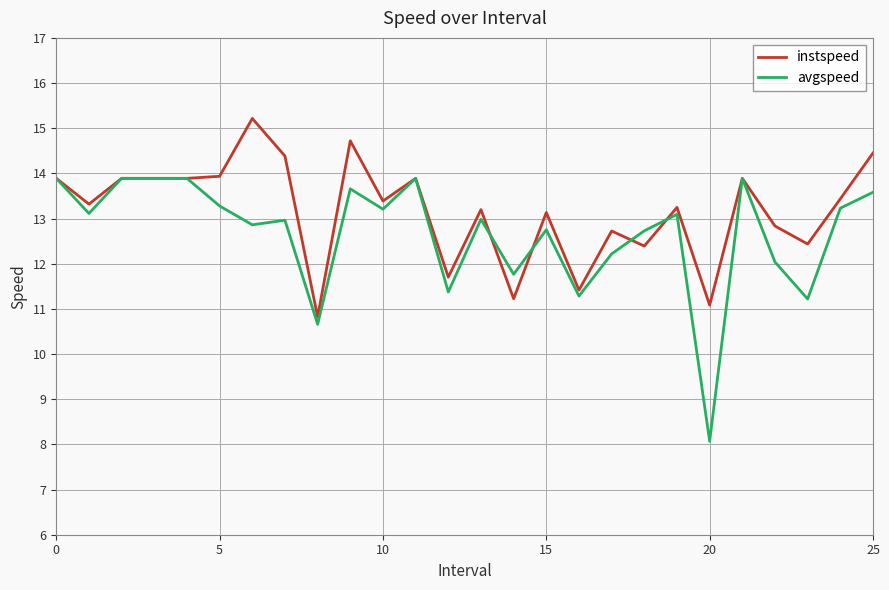

What is the lowest value of the instspeed series?

10.8